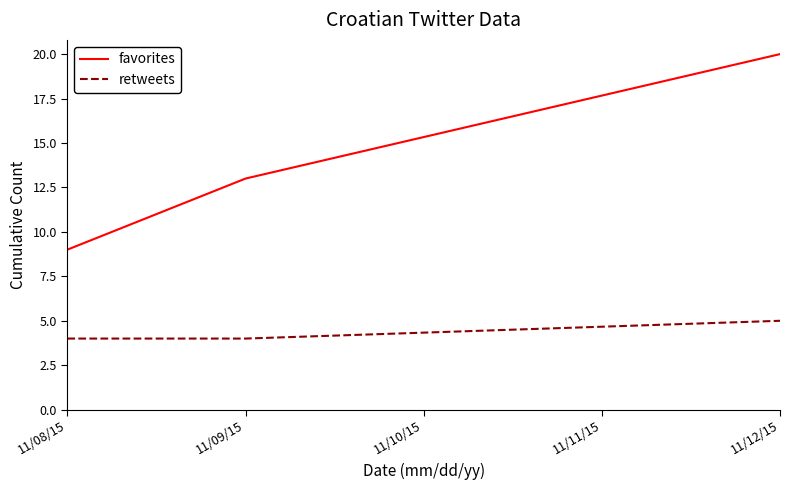

What is the smallest value displayed?

4